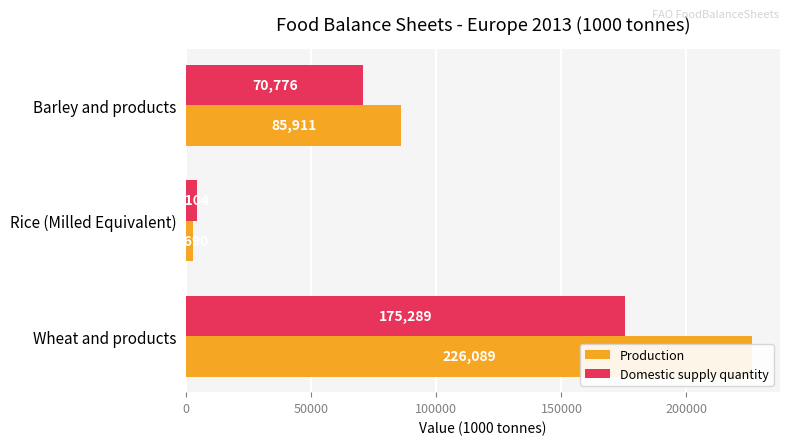

At how many categories does at least one series exceed 26807?

2